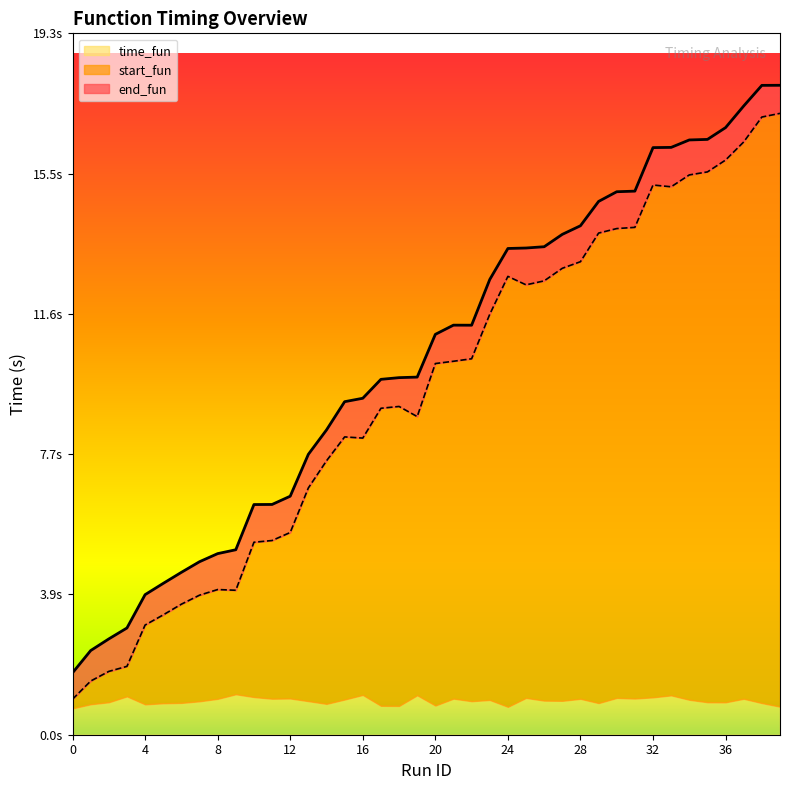

In start_fun, how many points are lower than both neighbors (excluding endpoints)?

5